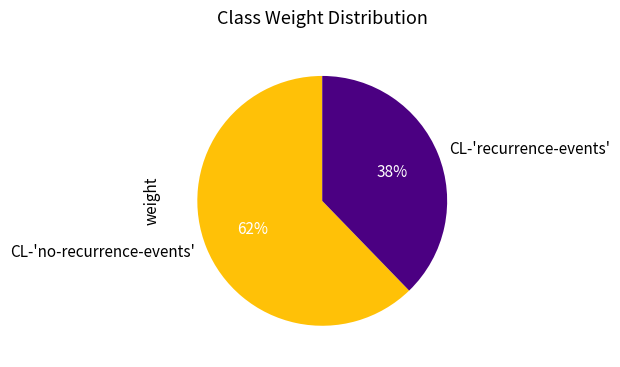

Between CL-'recurrence-events' and CL-'no-recurrence-events', which is larger?

CL-'no-recurrence-events'